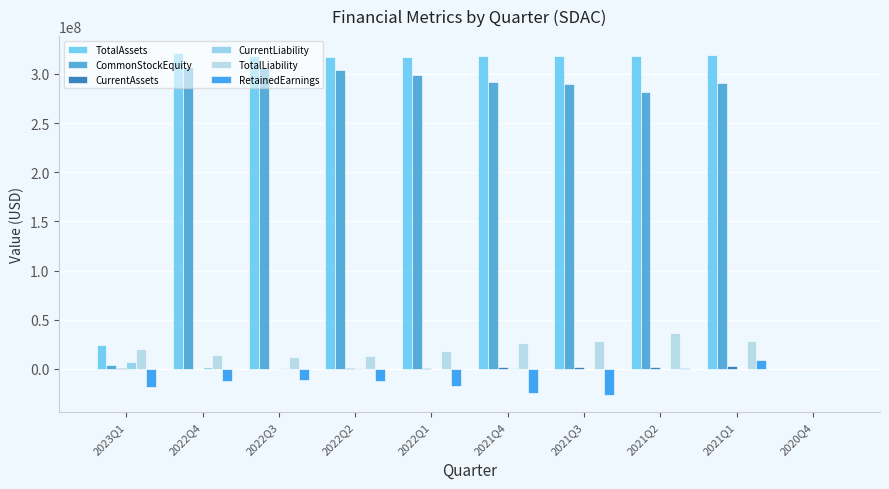

Which label corresponds to the smallest value in the chart?

2021Q3